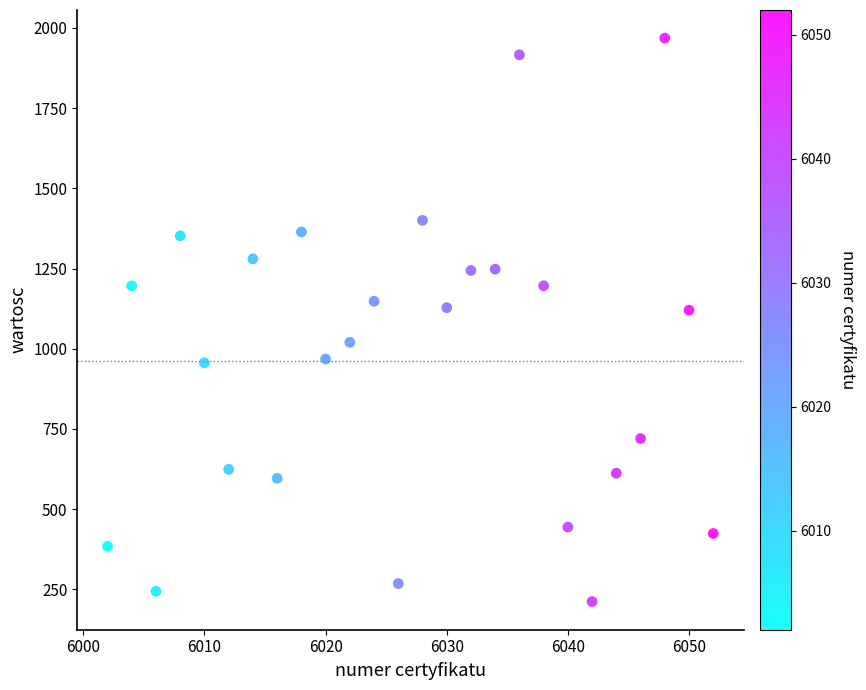

What is the range of Y values (max minus min)?

1756